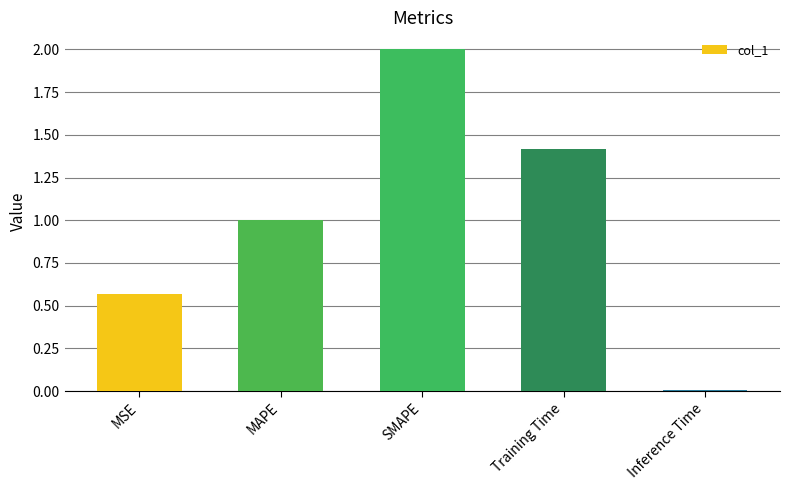

What is the label of the 5th bar from the left?

Inference Time